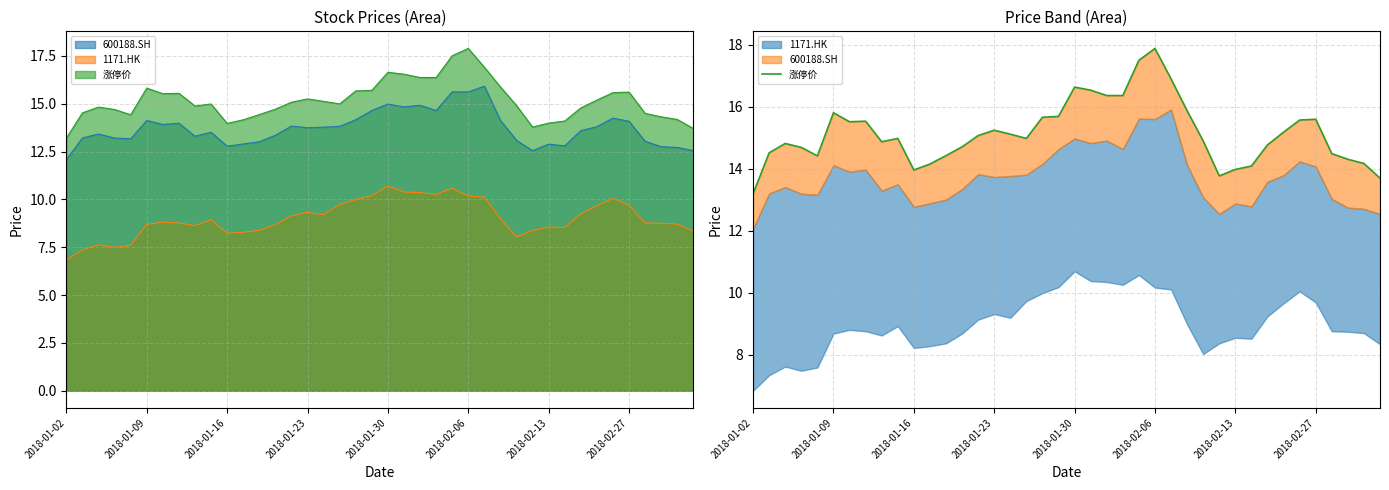

Approximately how many times larger is the value at 10 compared to 21?

0.8